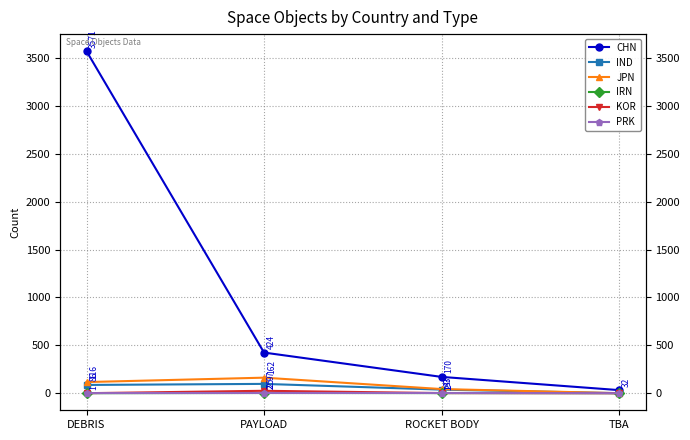

True or false: IND and KOR cross at least once.

False